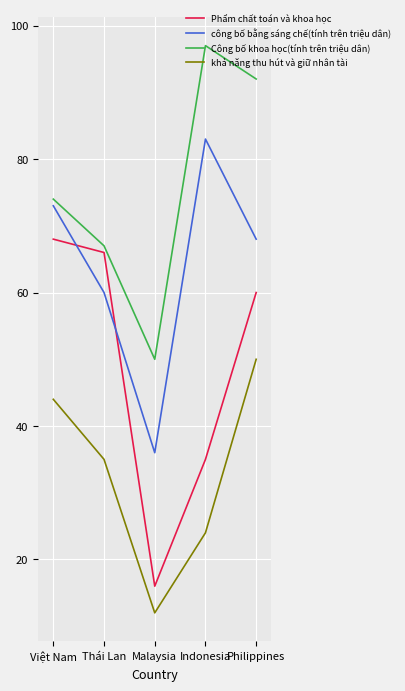

Which series has the largest total across all categories?

Công bố khoa học(tính trên triệu dân)